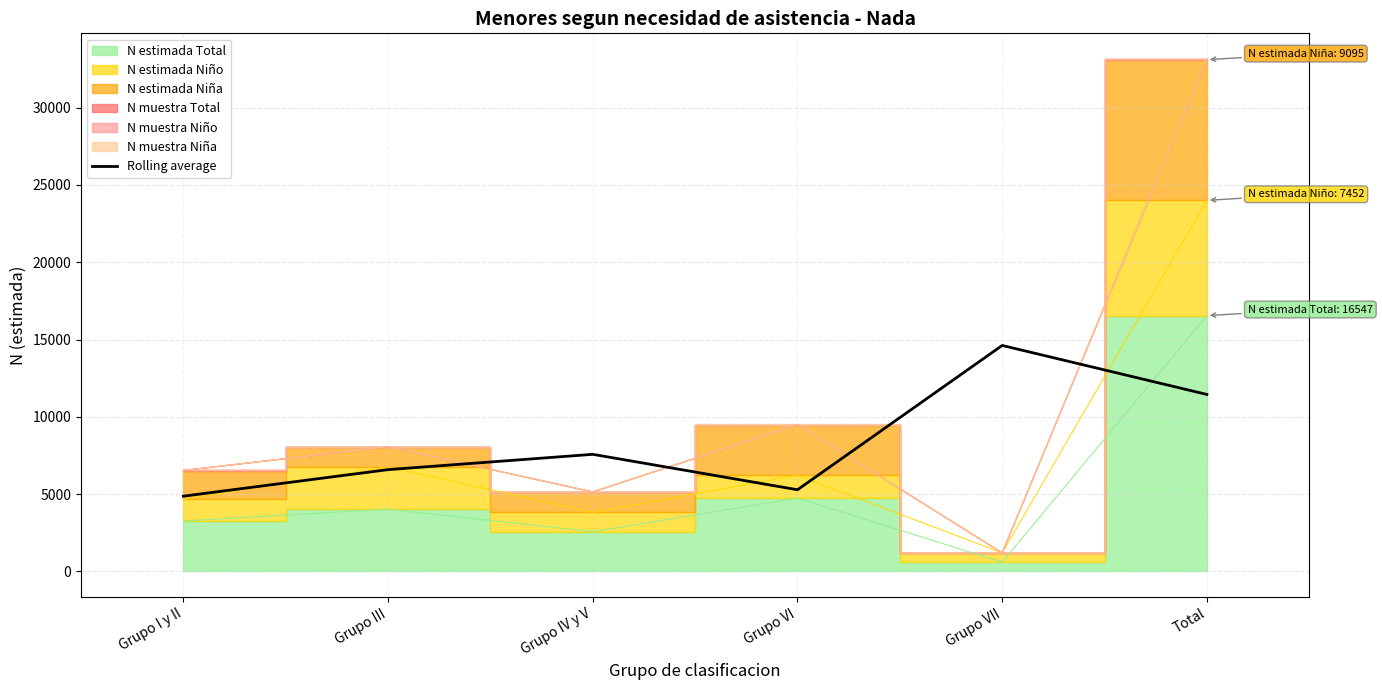

The value of Rolling average at Grupo I y II is 4869.7. True or false?

True